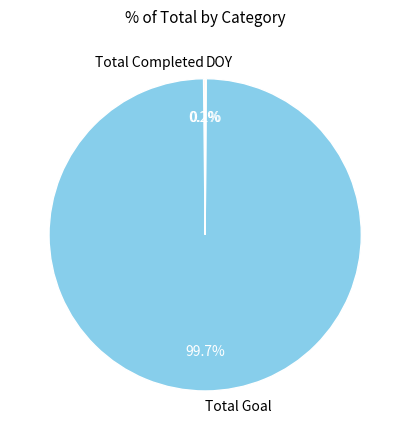

What is the largest slice in the pie chart?

Total Goal